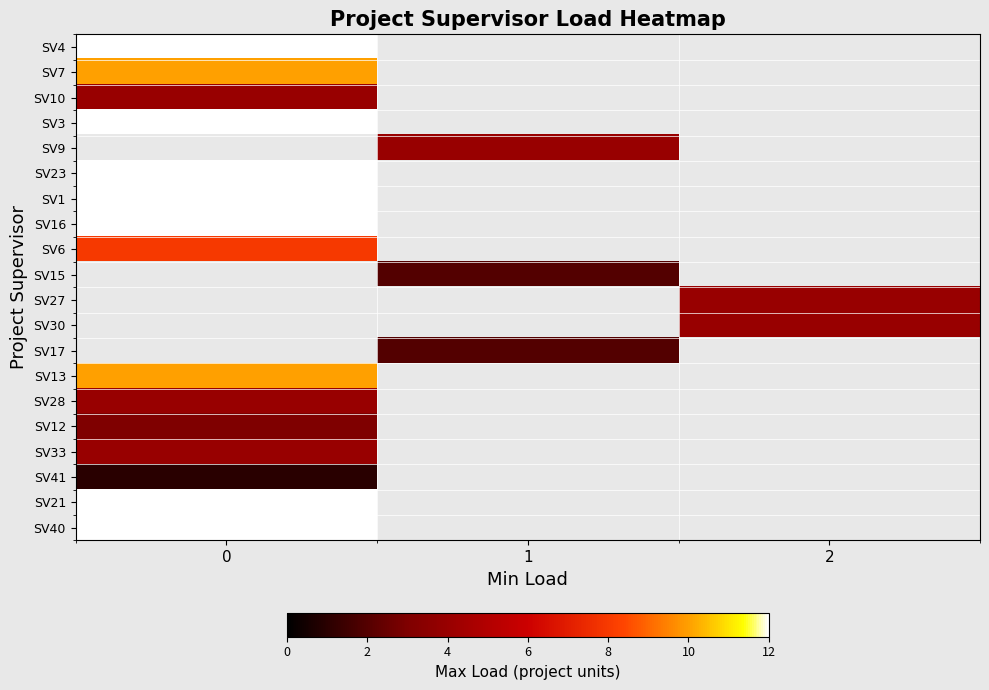

At how many categories does at least one series exceed 9?

1